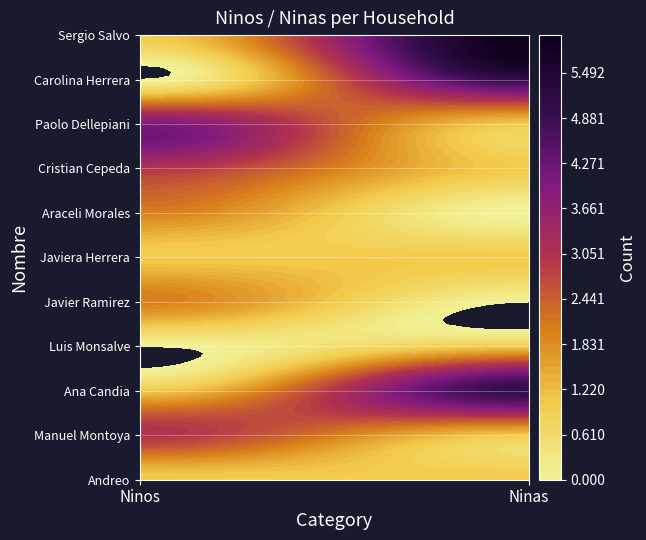

At 0, list the series in order from largest to smallest.

Paolo Dellepiani, Manuel Montoya, Cristian Cepeda, Javier Ramirez, Araceli Morales, Andreo, Ana Candia, Javiera Herrera, Sergio Salvo, Luis Monsalve, Carolina Herrera